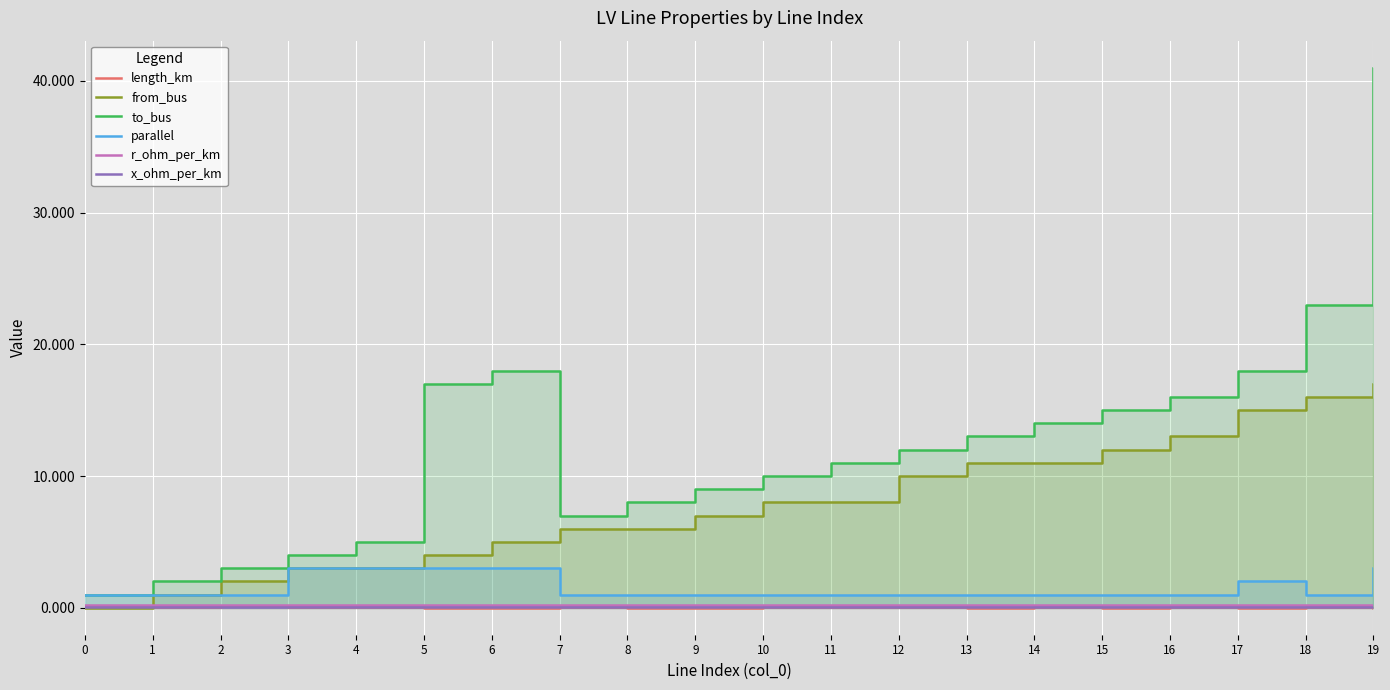

What is the sum of the to_bus values at 14 and 6?

32.0